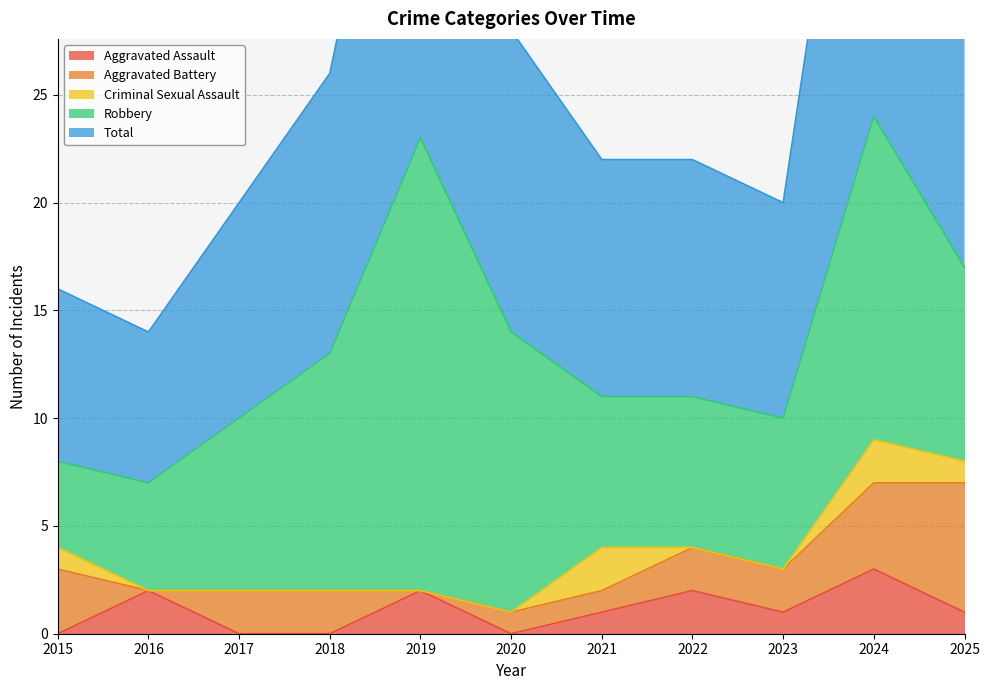

True or false: Criminal Sexual Assault and Robbery cross at least once.

False